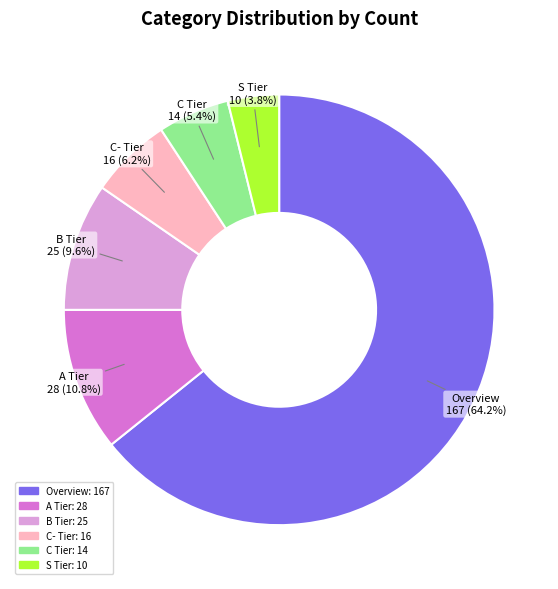

What percentage is NOT represented by Overview?

35.8%